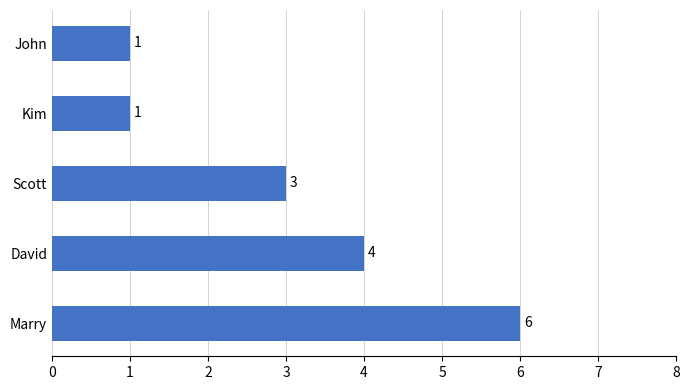

What is the smallest value displayed?

1